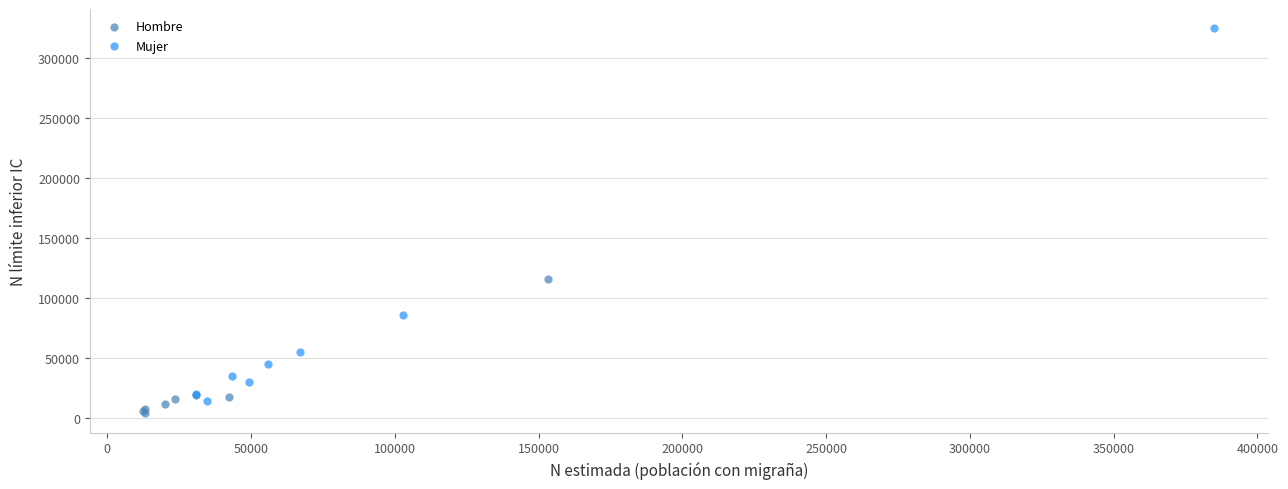

Which series has the largest Y range (max minus min)?

Mujer